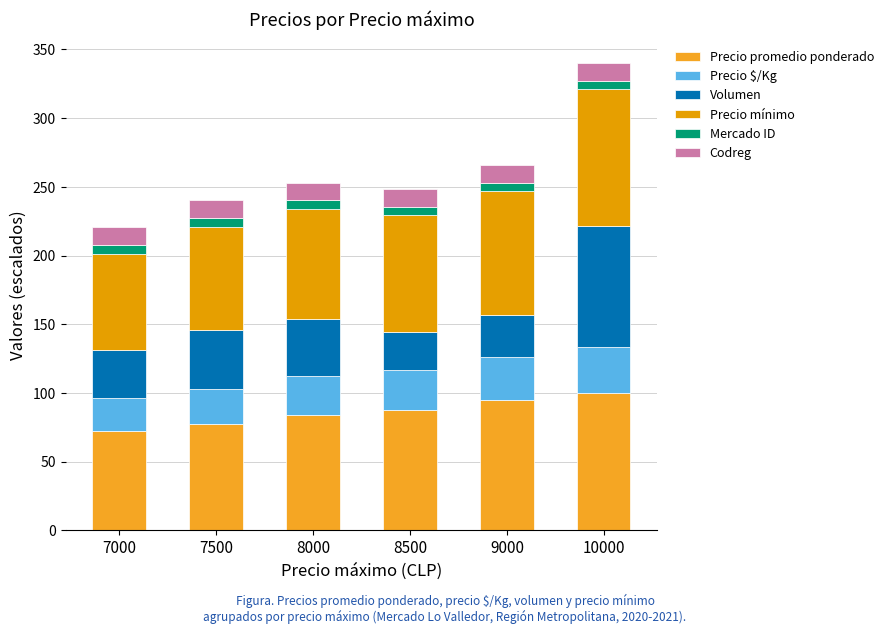

How many distinct data groups are displayed?

6